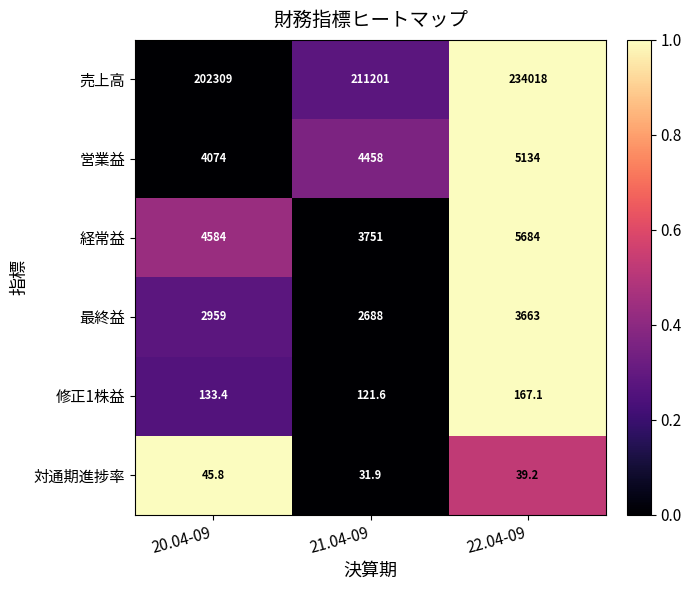

Which category has the lowest value across all series?

21.04-09